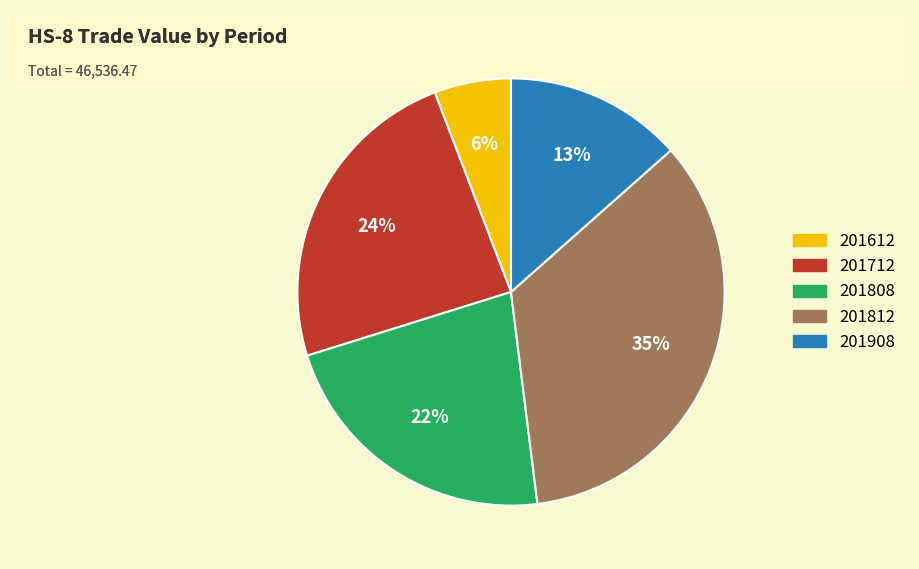

To the nearest percent, what percentage of the pie is 201908?

13%